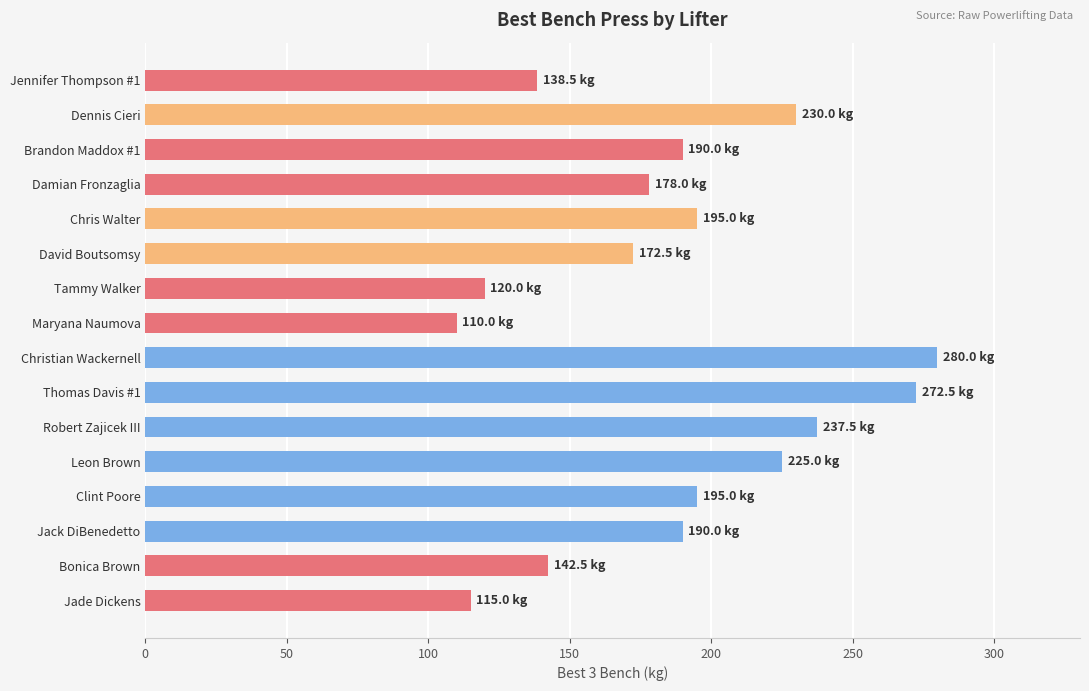

What is the ratio of the value at Thomas Davis #1 to the value at Bonica Brown?

1.9